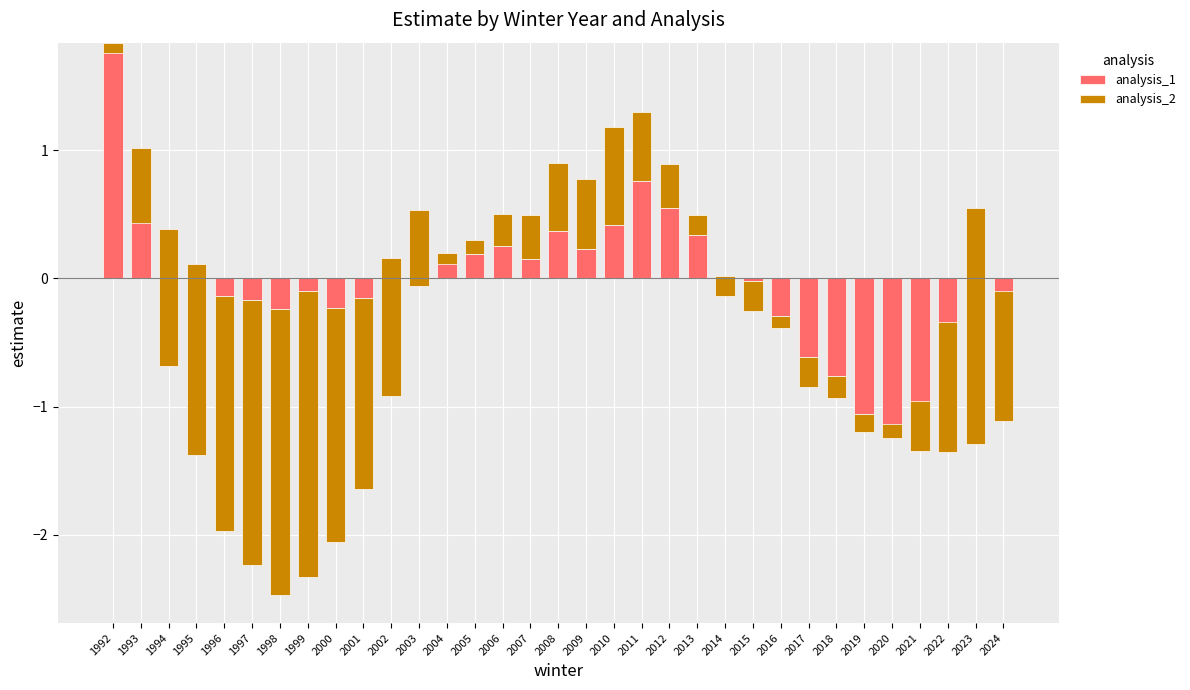

Which label corresponds to the smallest value in the chart?

1998